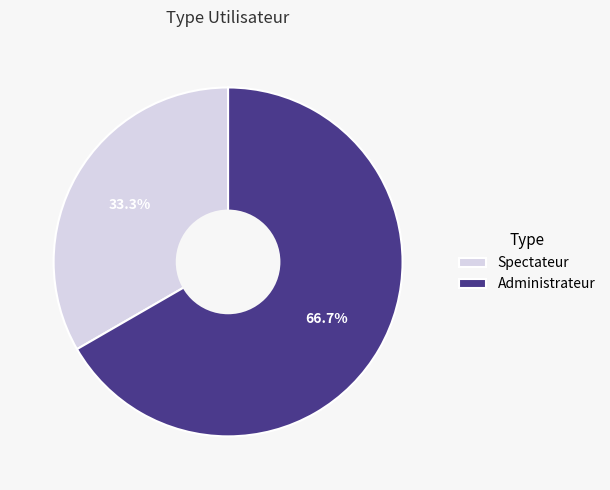

What percentage is the Administrateur slice, to the nearest percent?

67%